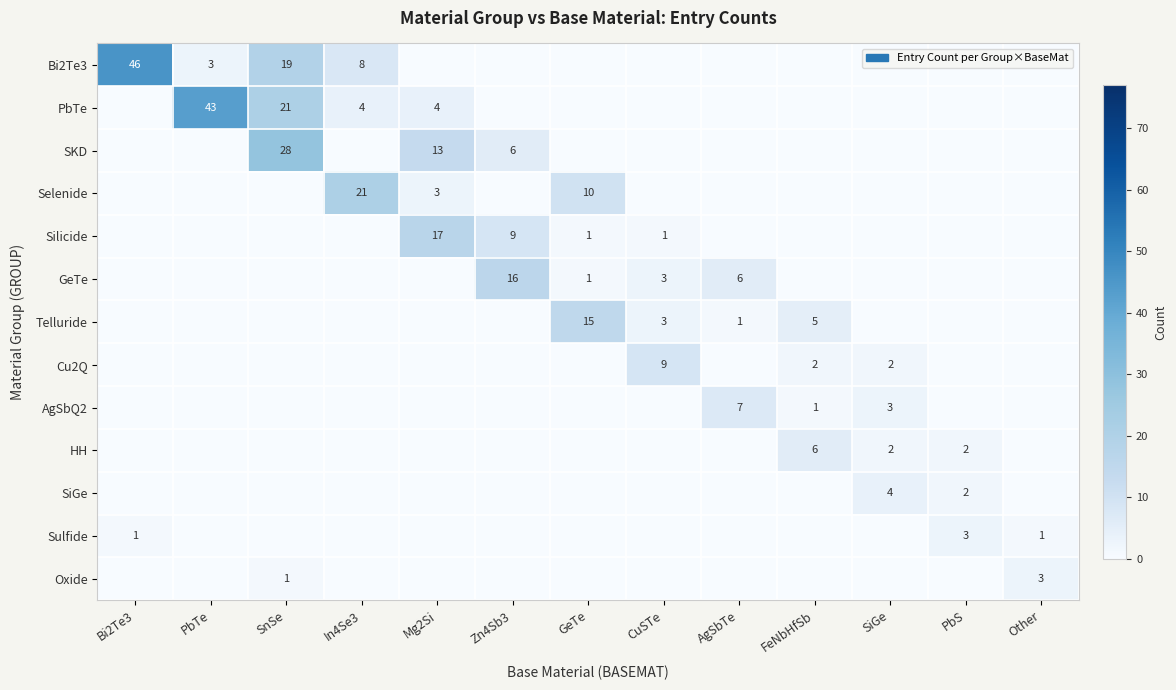

The value of Cu2Q at CuSTe is 4. True or false?

False